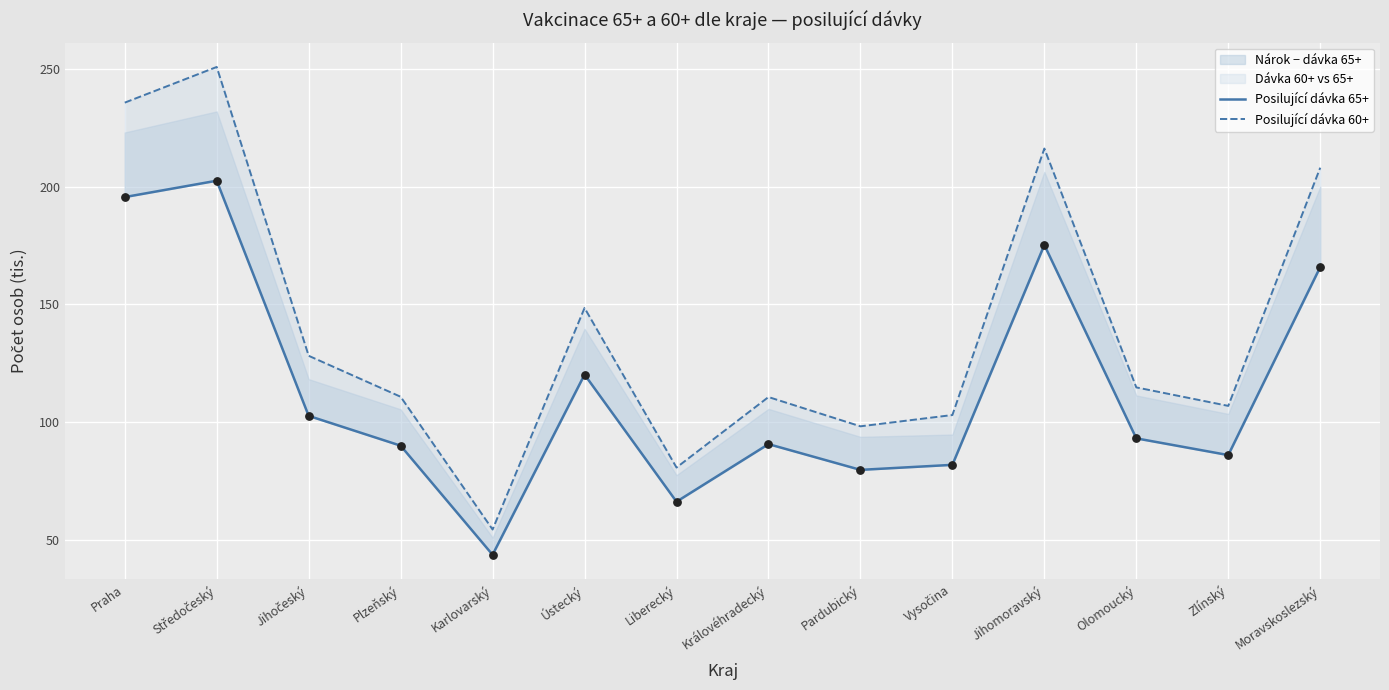

Which series has the largest total across all categories?

Posilující dávka 60+